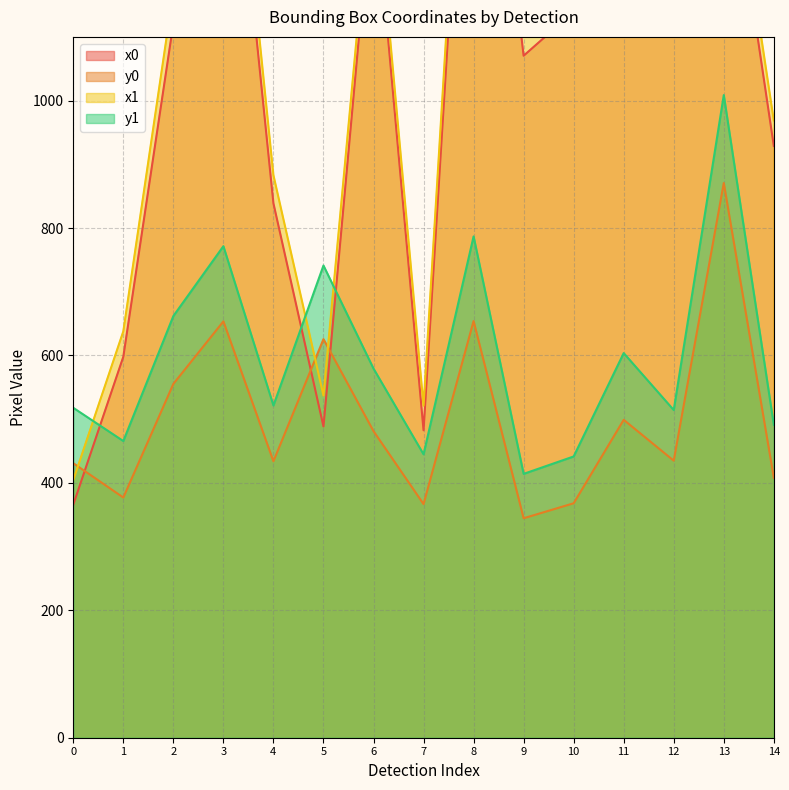

Which category has the highest value across all series?

8